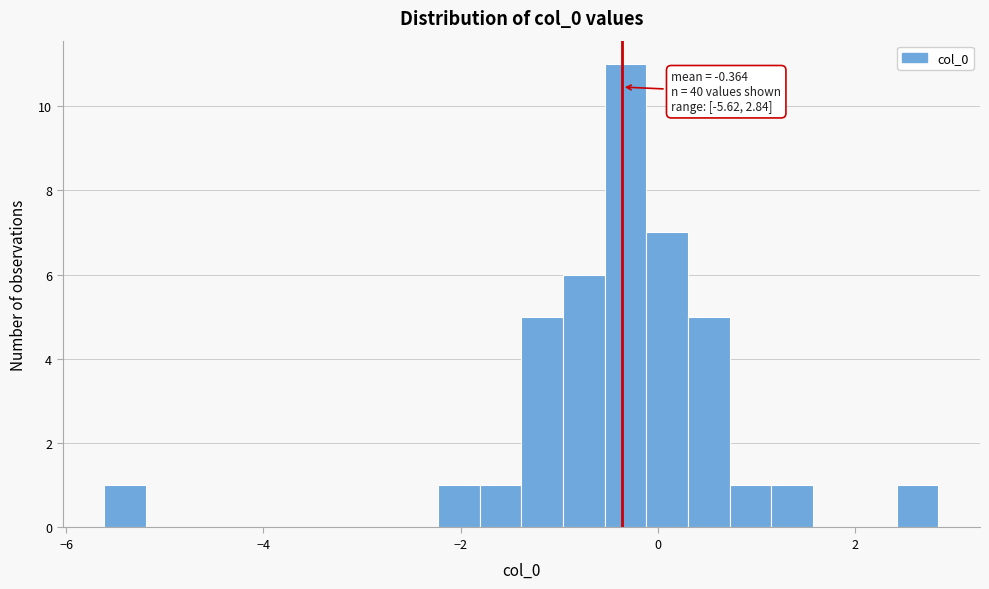

Read against the x-axis, roughly where is the centre of the tallest bar?

-0.4